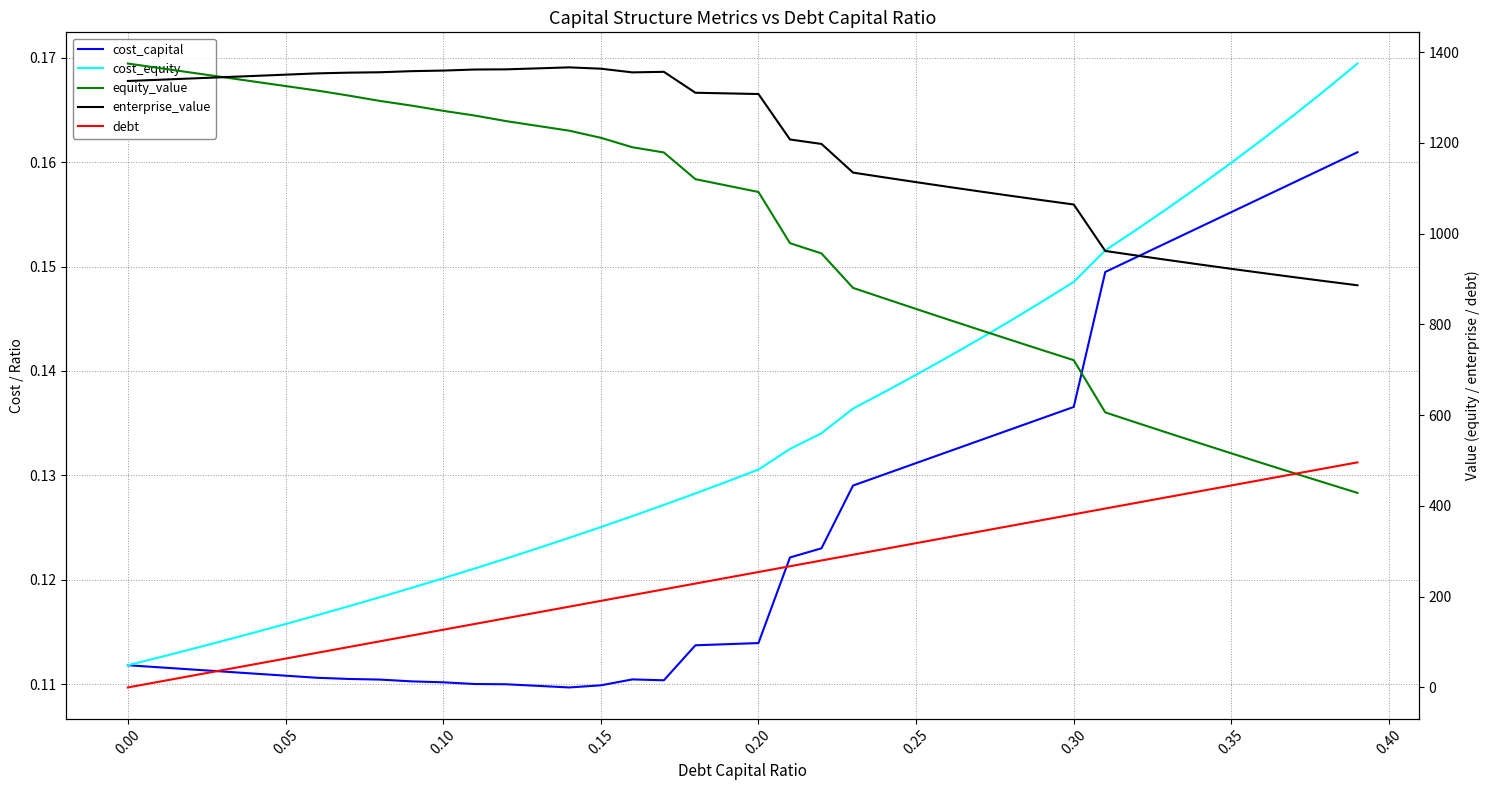

What is the greatest value displayed?

1375.0